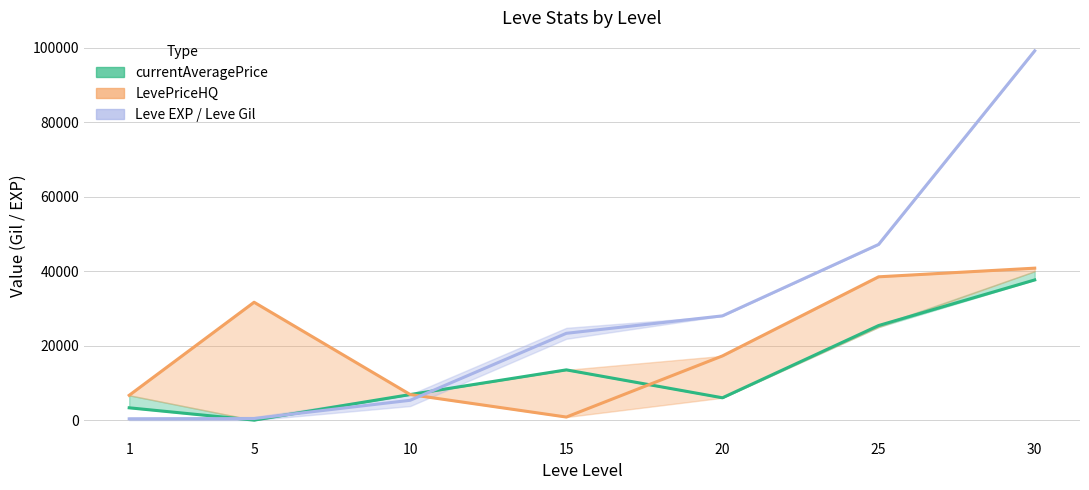

At 15, list the series in order from largest to smallest.

Leve EXP / Leve Gil, currentAveragePrice, LevePriceHQ